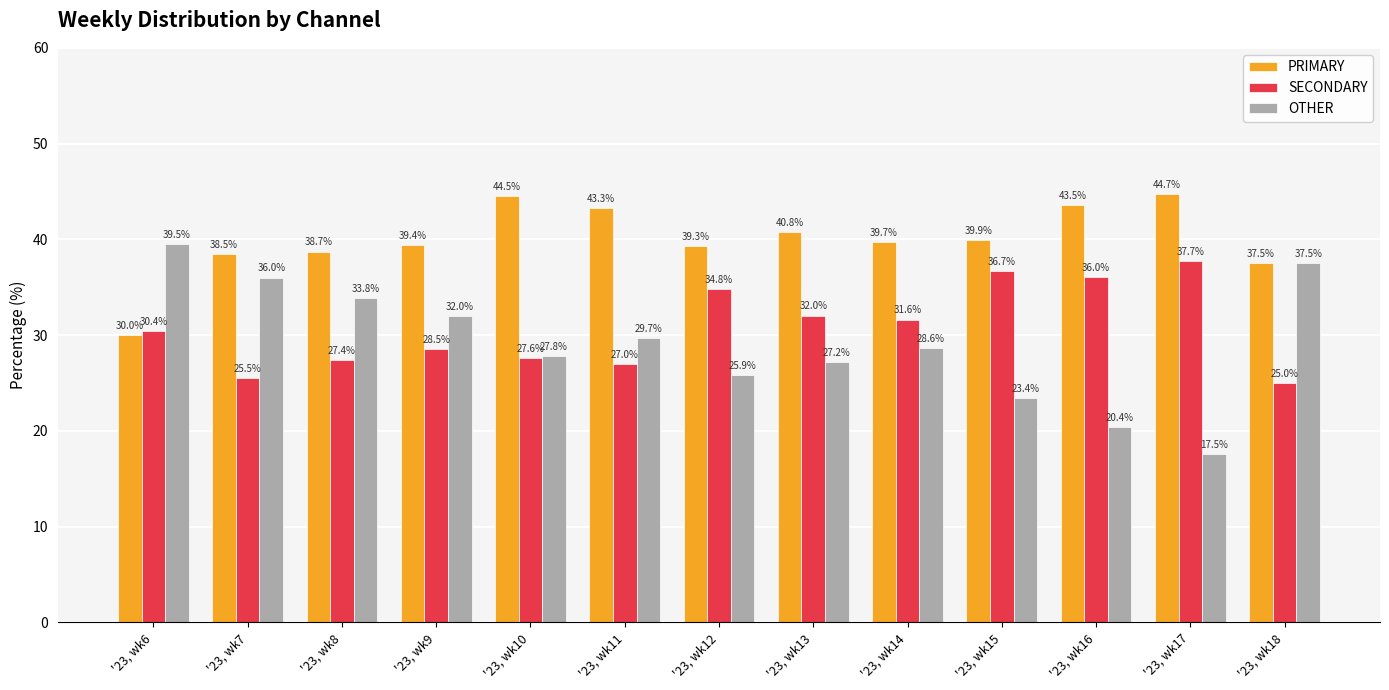

What is the difference between the second highest and second lowest values in the PRIMARY series?

7.0